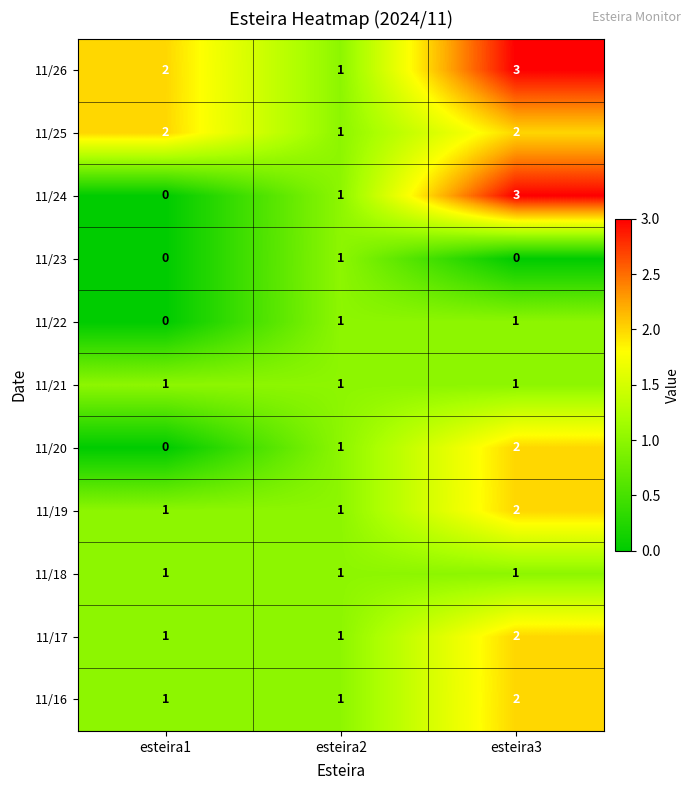

What is the maximum value shown in the chart?

3